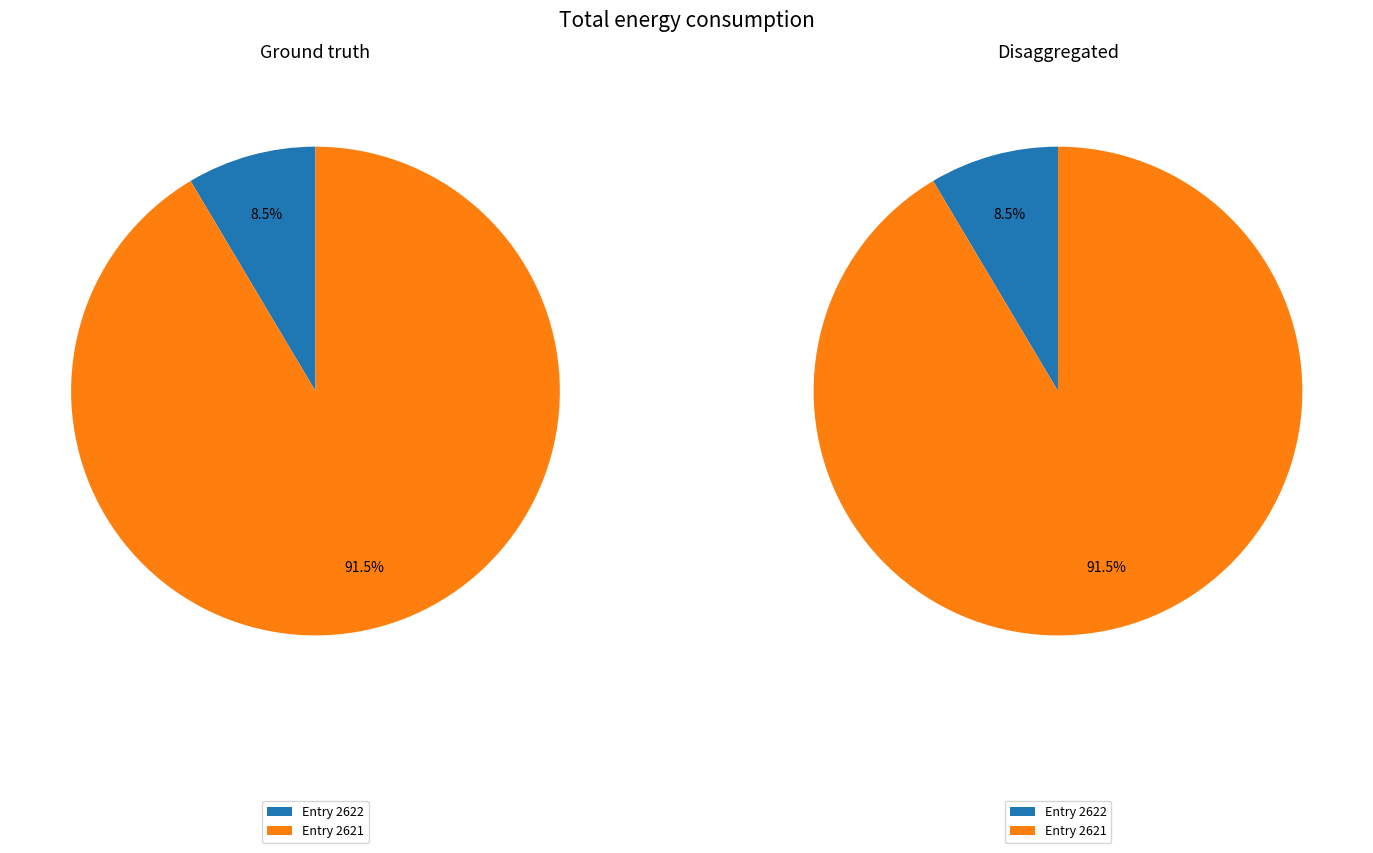

Rank the categories by value from lowest to highest.

2622, 2621